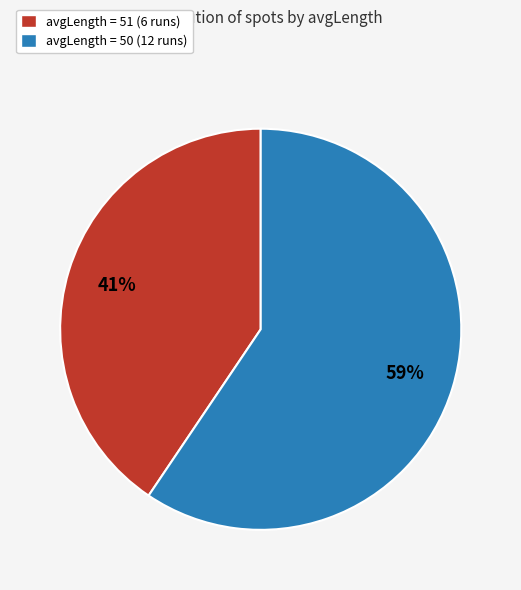

To the nearest percent, what is the average slice percentage?

50%